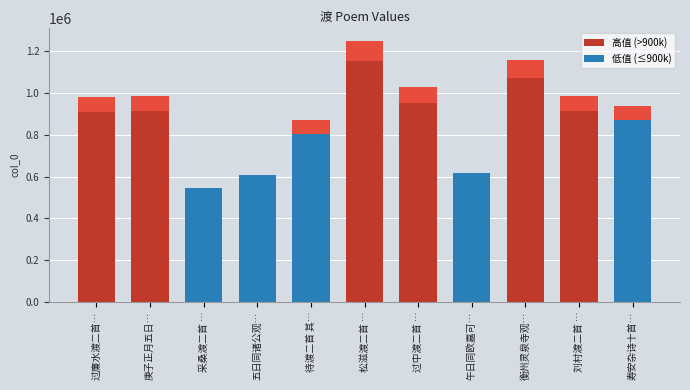

Read the value at 刘村渡二首 ….

912260